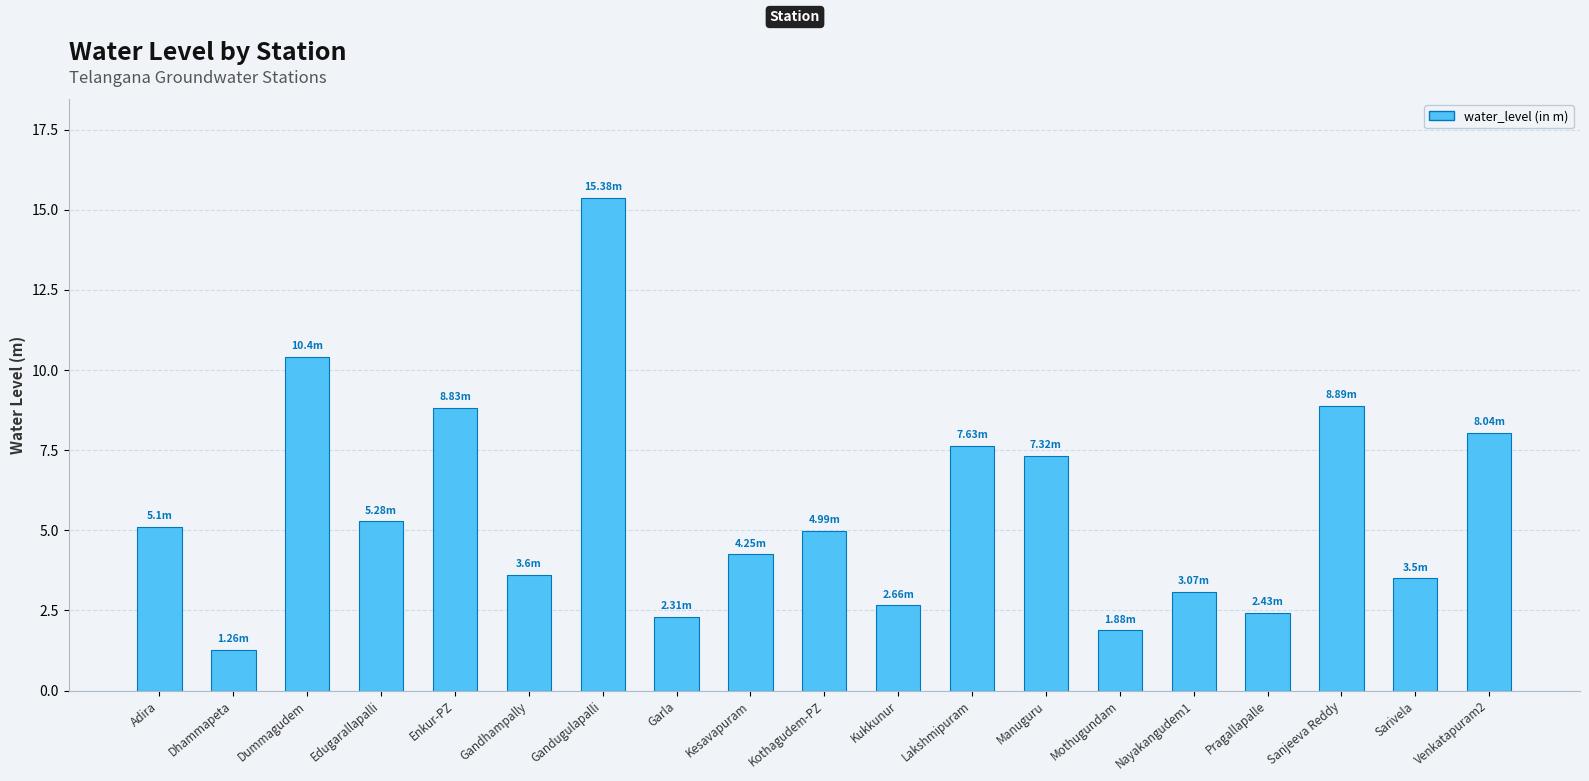

Are the bars horizontal?

No